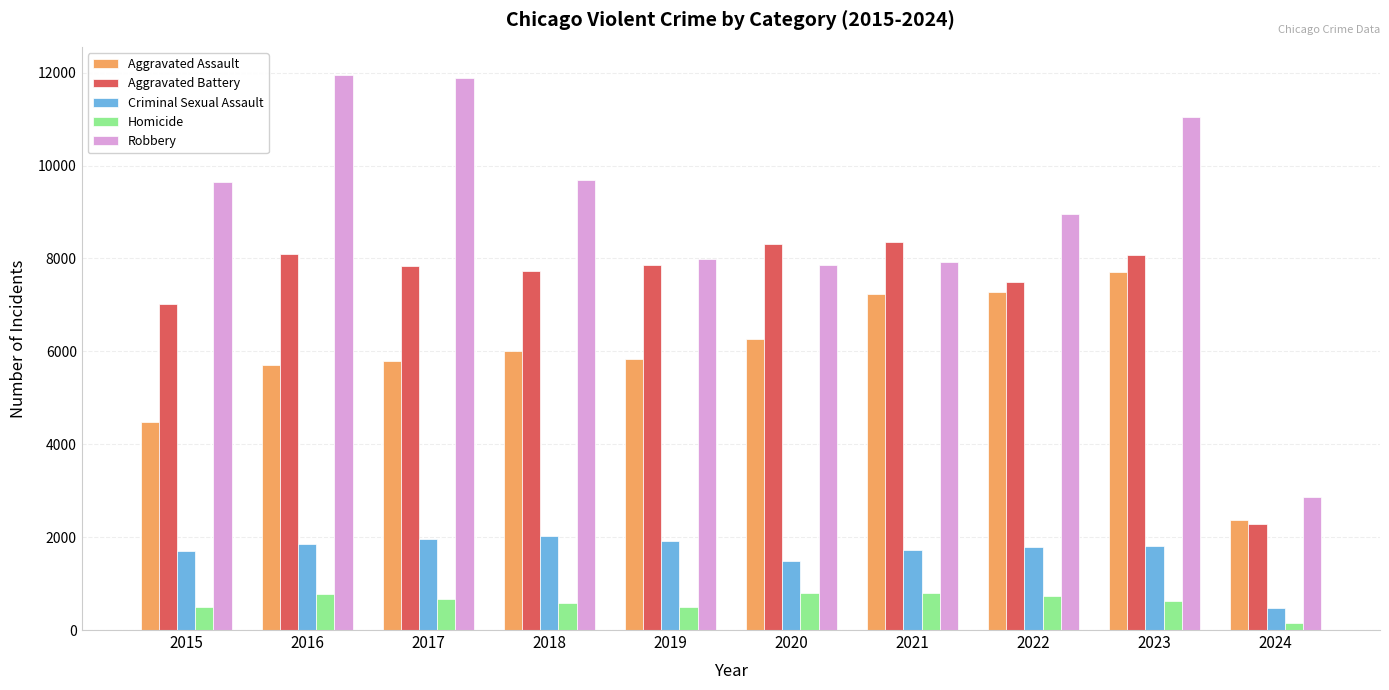

What is the minimum value shown in the chart?

150